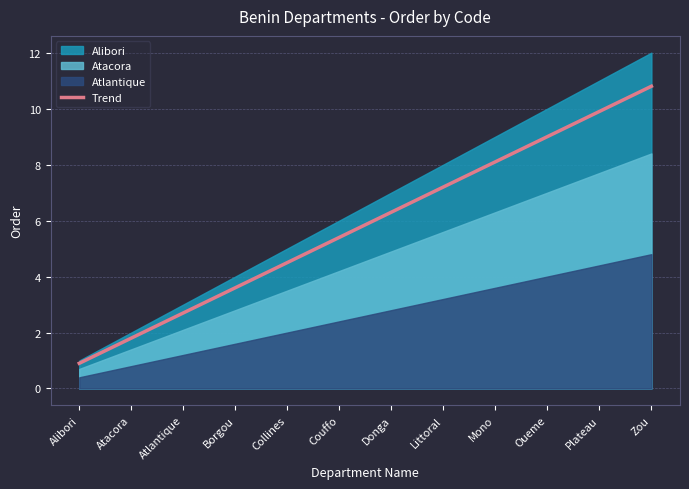

Is it true that Trend equals 6.3 at Donga?

True